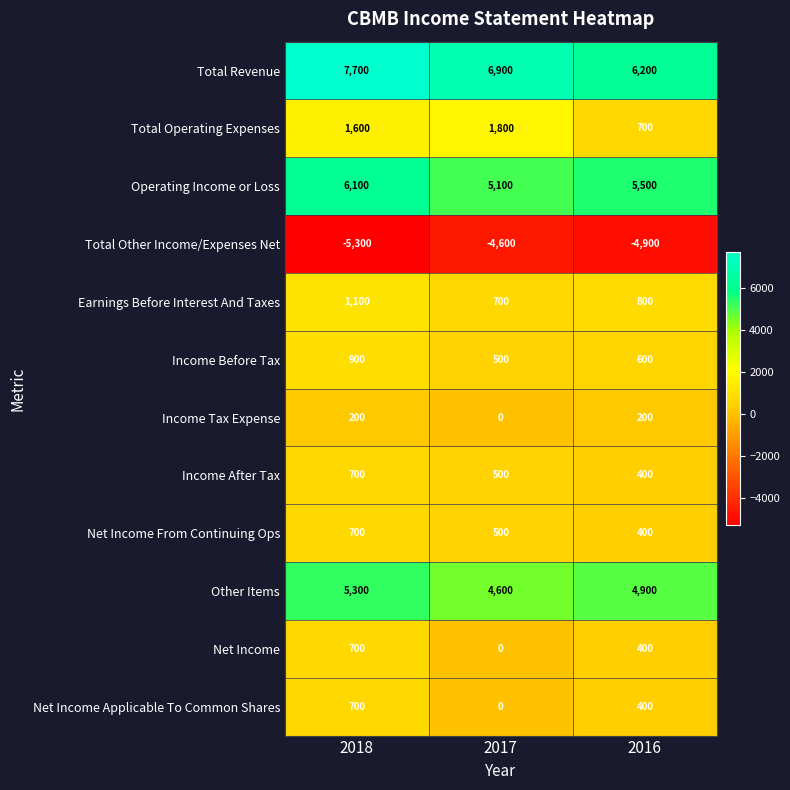

What is the sum of all Other Items values?

14800